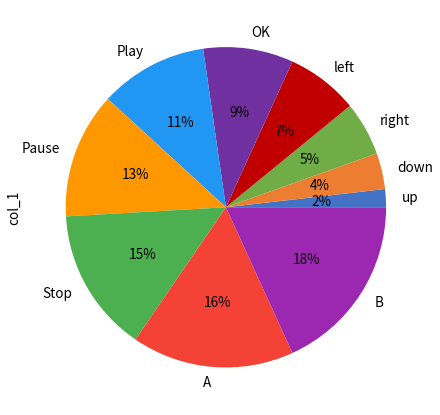

Rank the categories by value from highest to lowest.

B, A, Stop, Pause, Play, OK, left, right, down, up